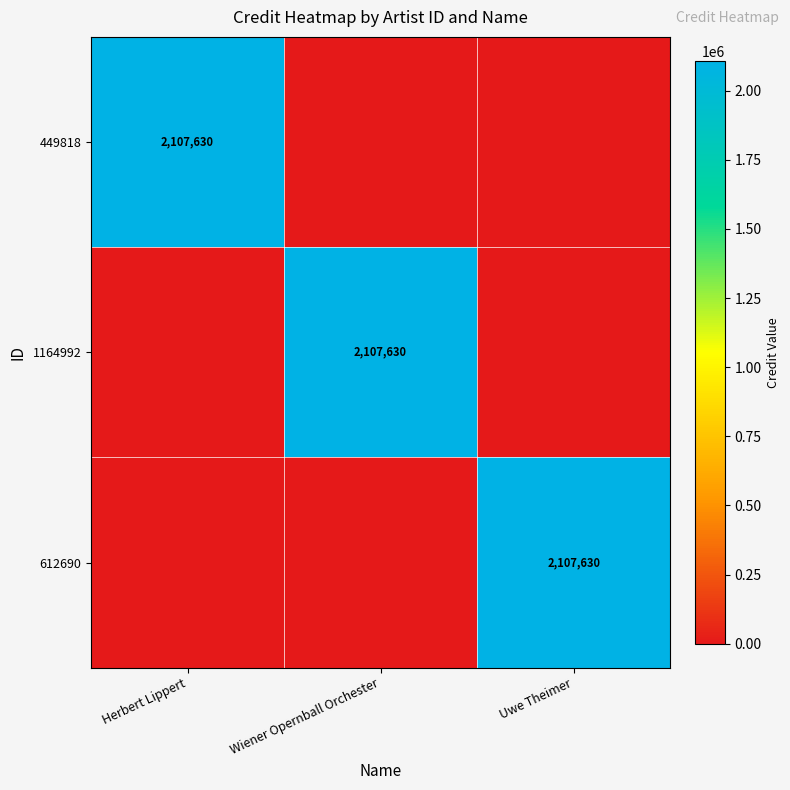

The value of 1164992 at Wiener Opernball Orchester is 2107630. True or false?

True